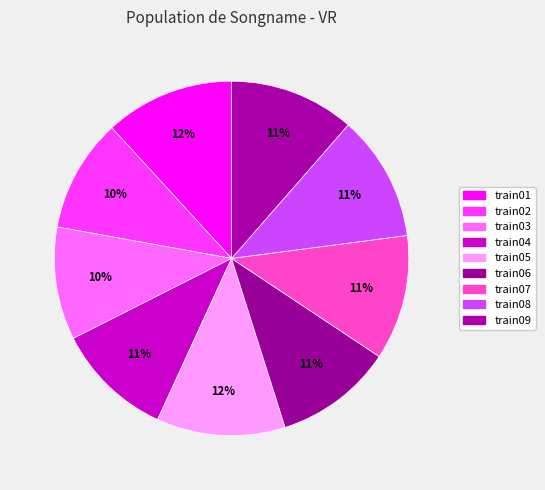

Count the number of slices in the pie.

9